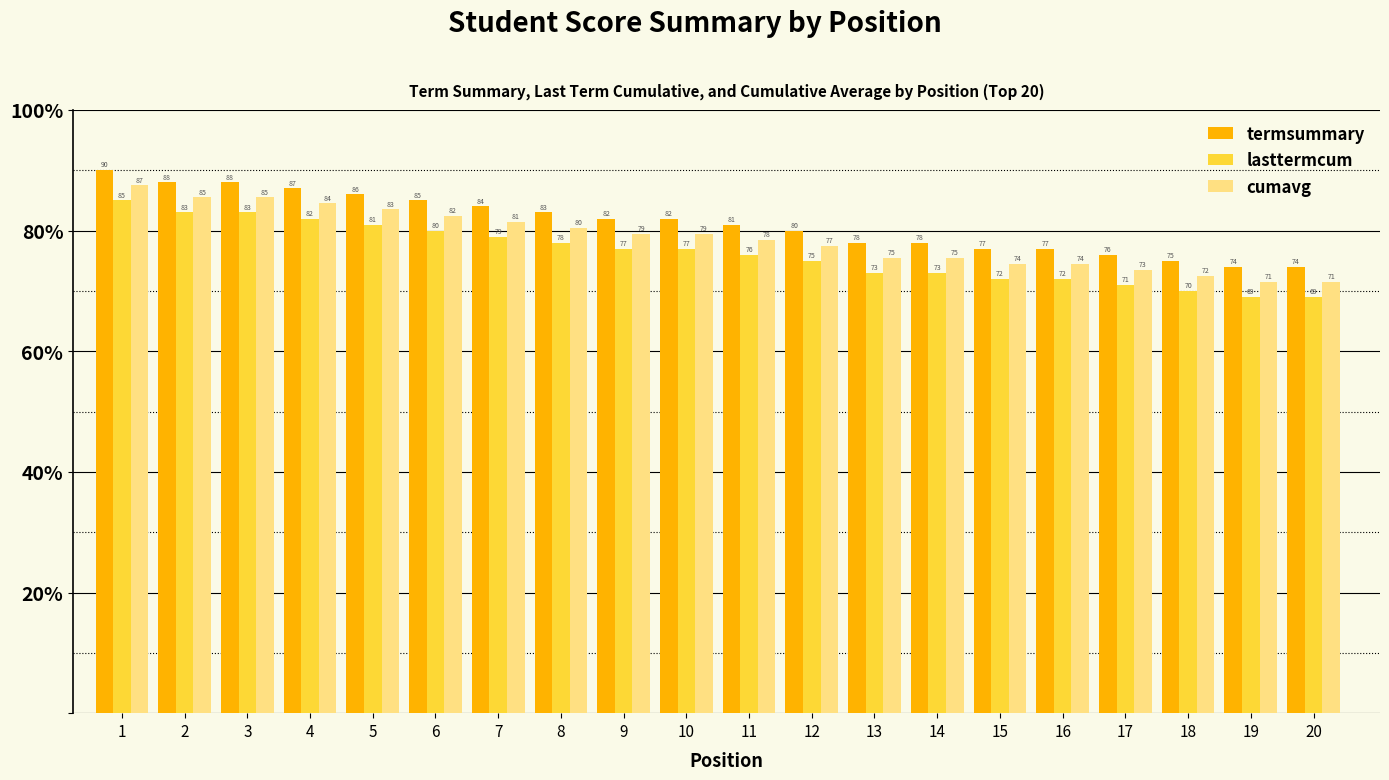

What is the total value across all series at 1?

262.5